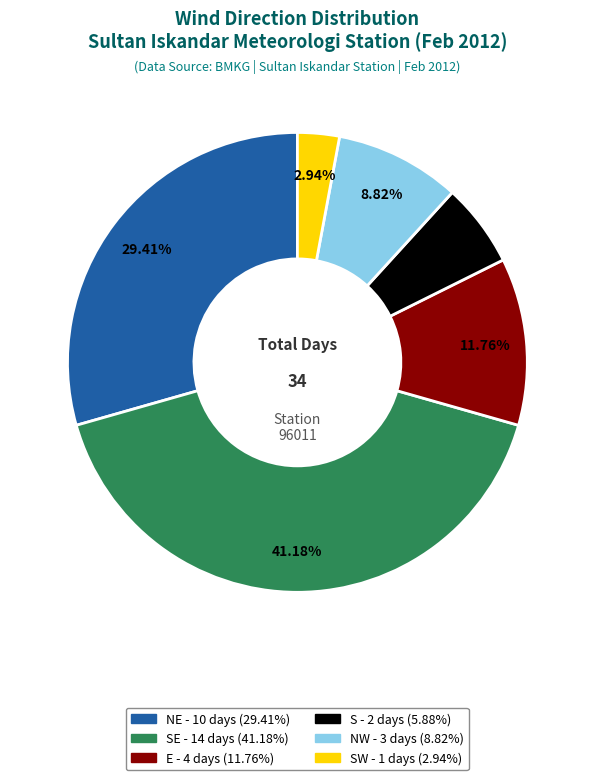

Is there any slice that represents more than half of the pie?

No